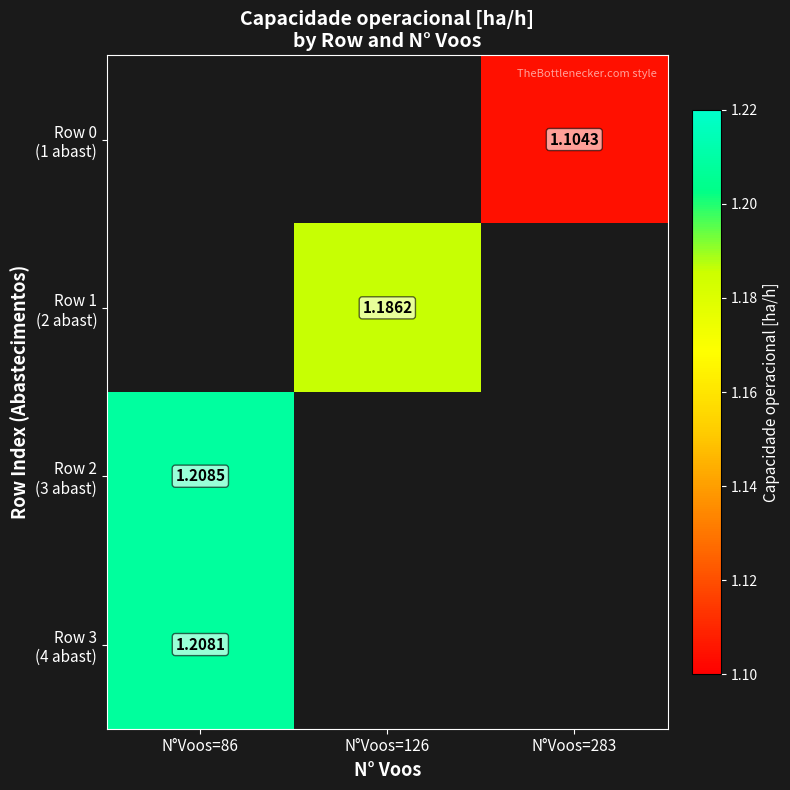

How many values in Row 2 (3 abast) are above zero?

1